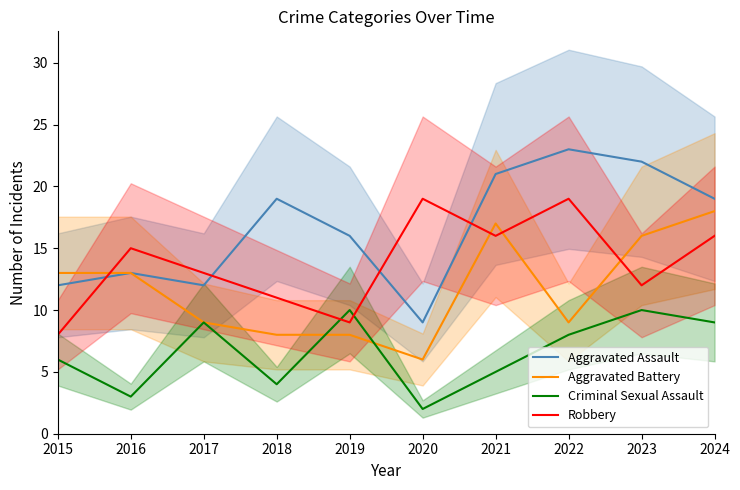

Where does the Criminal Sexual Assault series first go above 8?

2017